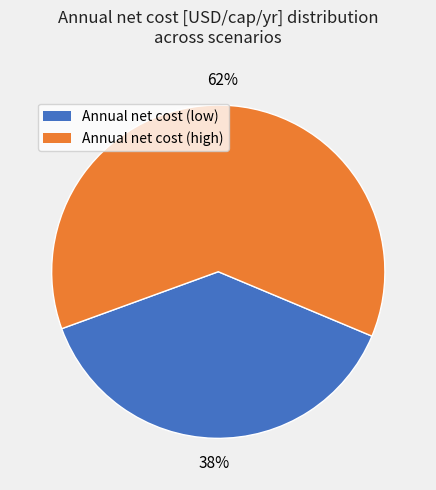

To the nearest percent, what is the average slice percentage?

50%